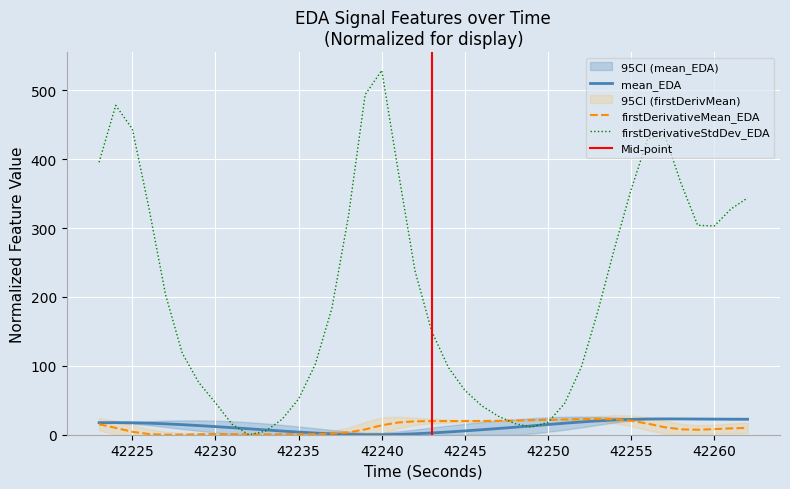

The value of firstDerivativeStdDev_EDA at 42229 is 134.1. True or false?

False